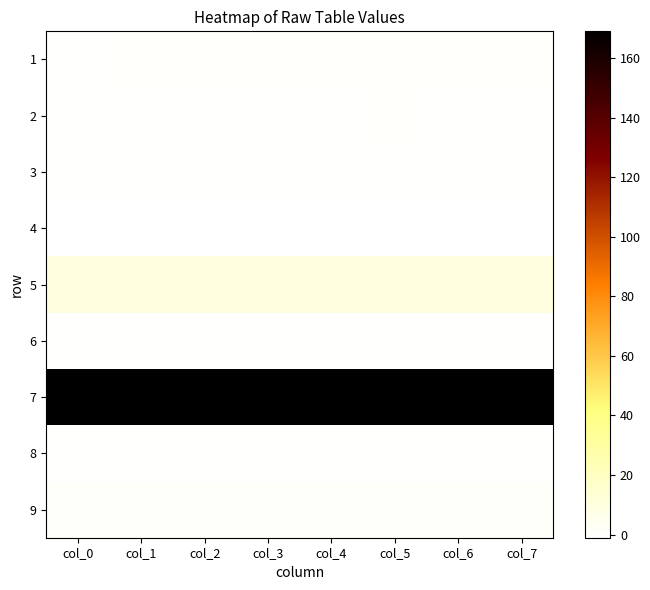

Rank the series at col_3 from highest to lowest value.

7, 5, 9, 1, 8, 3, 6, 2, 4